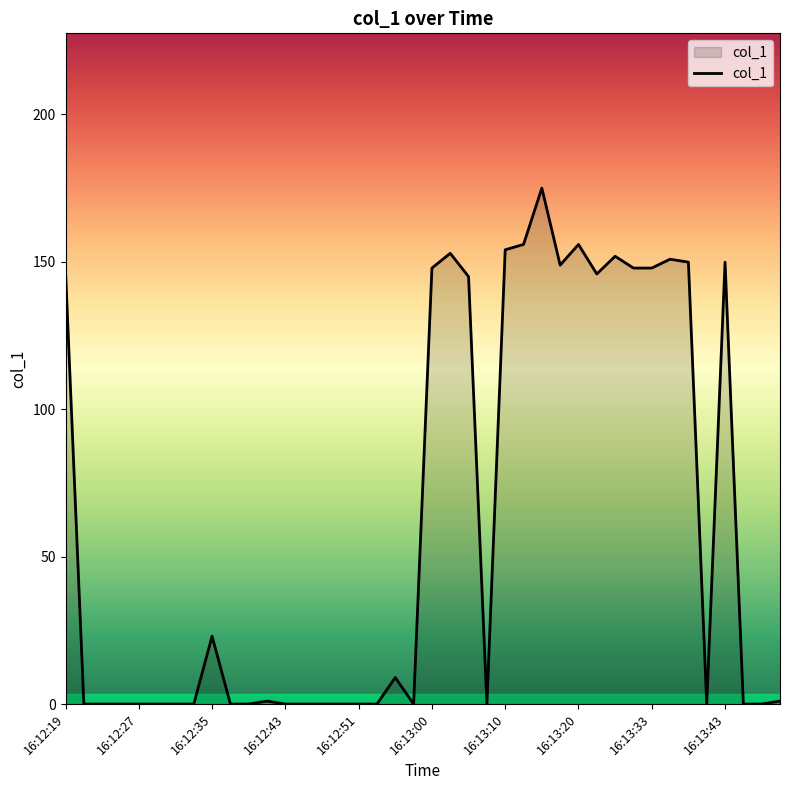

What is the difference between the maximum and second lowest values?

174.9